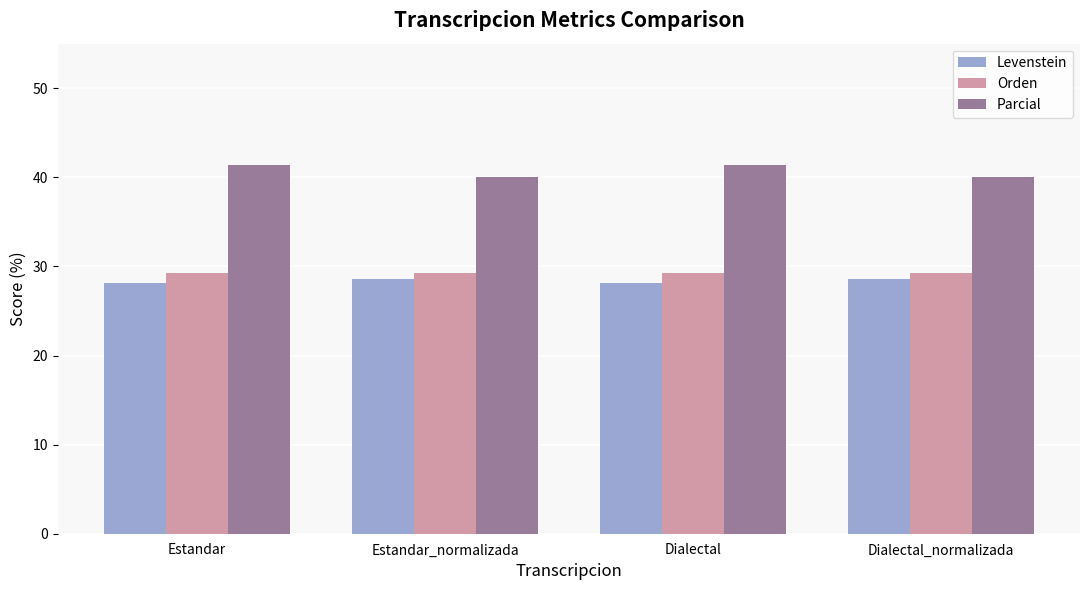

Count the number of categories in the chart.

4